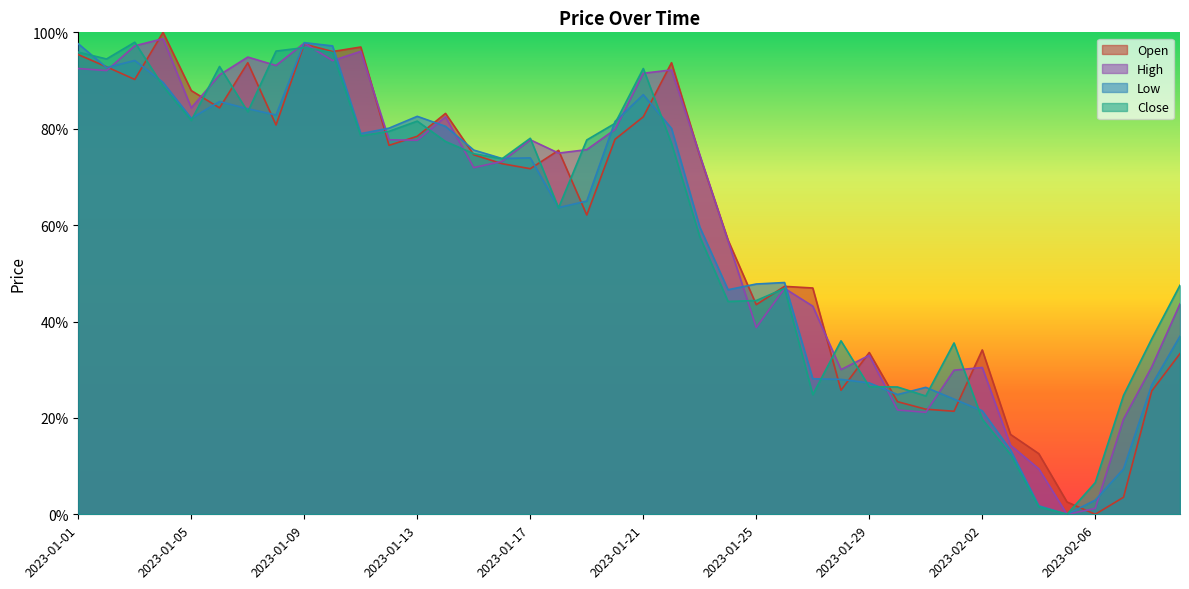

Which series ends up on top after the final intersection of Low and Open?

Low